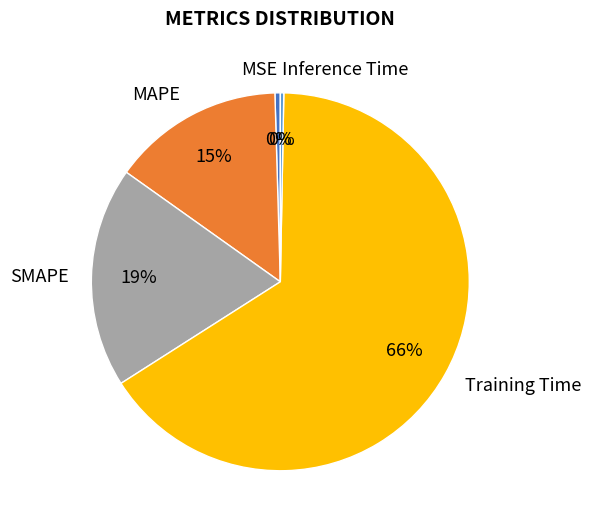

Which category accounts for the majority?

Training Time